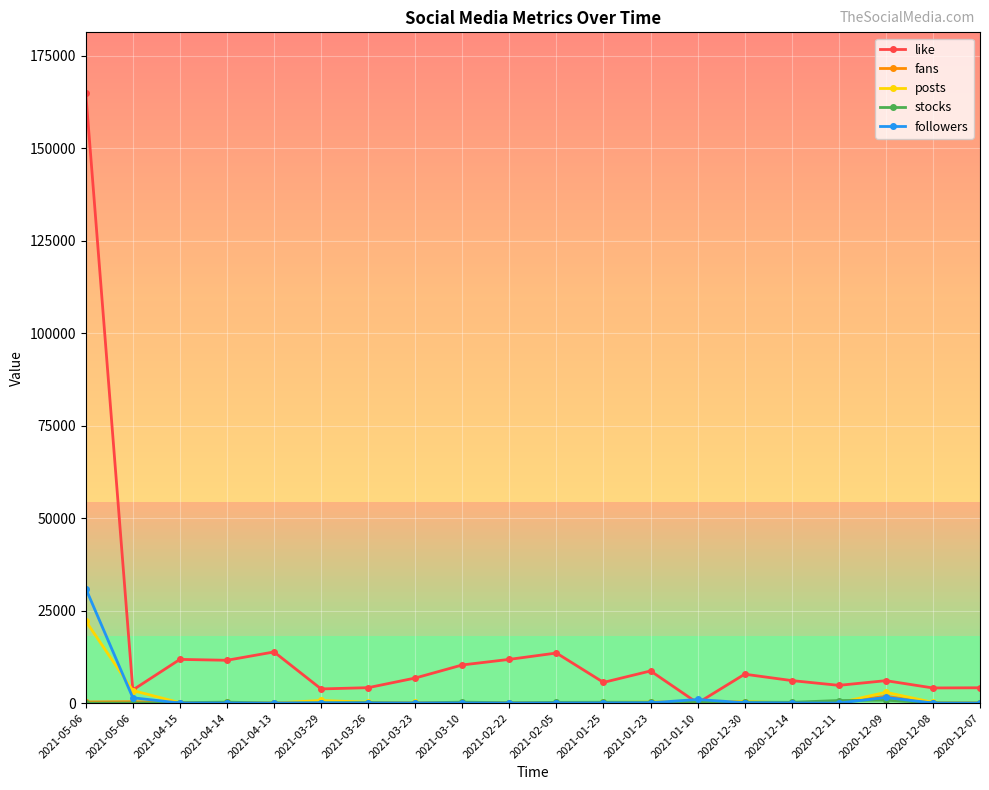

Count the number of data series in this chart.

5